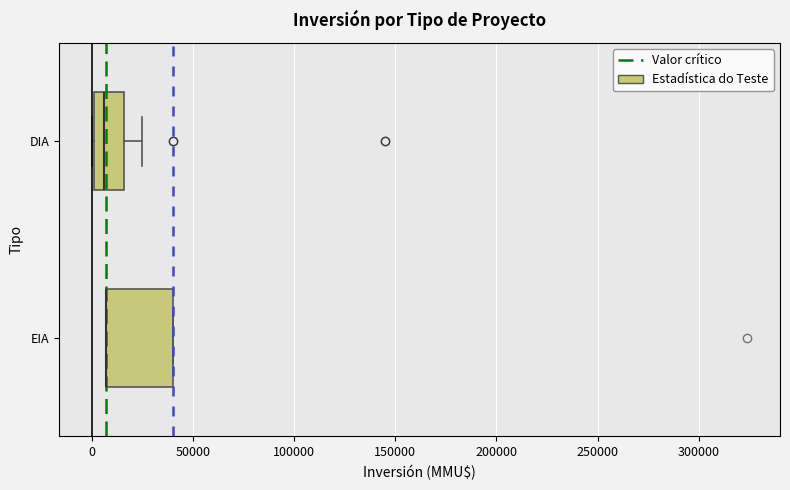

Comparing the boxes themselves (not the whiskers), which one is the widest?

EIA